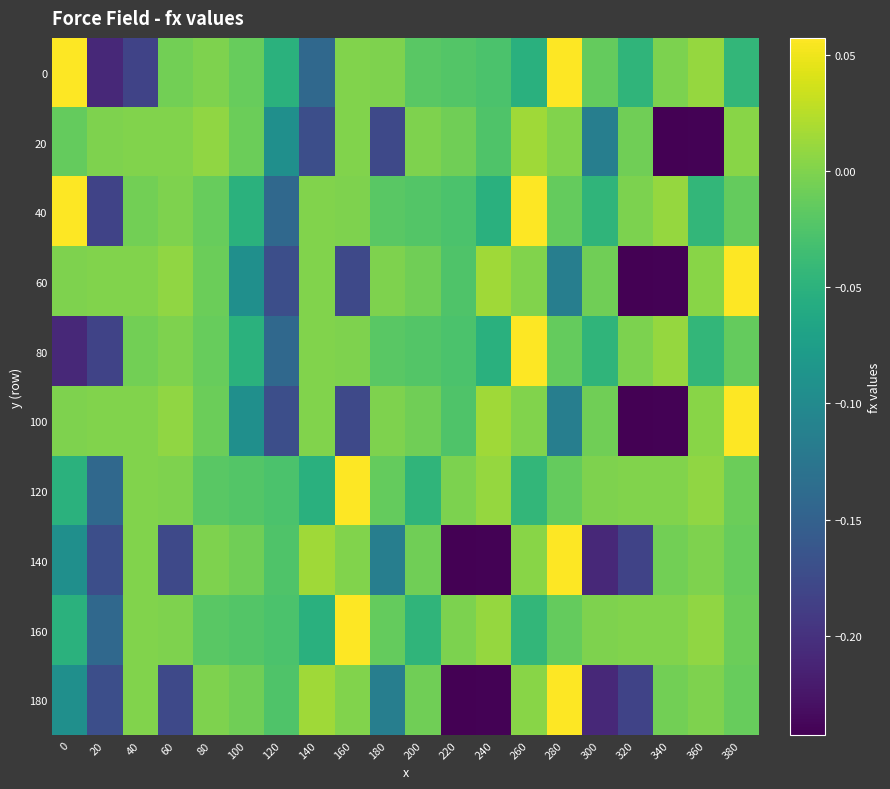

Between 220 and 20, which is larger?

220